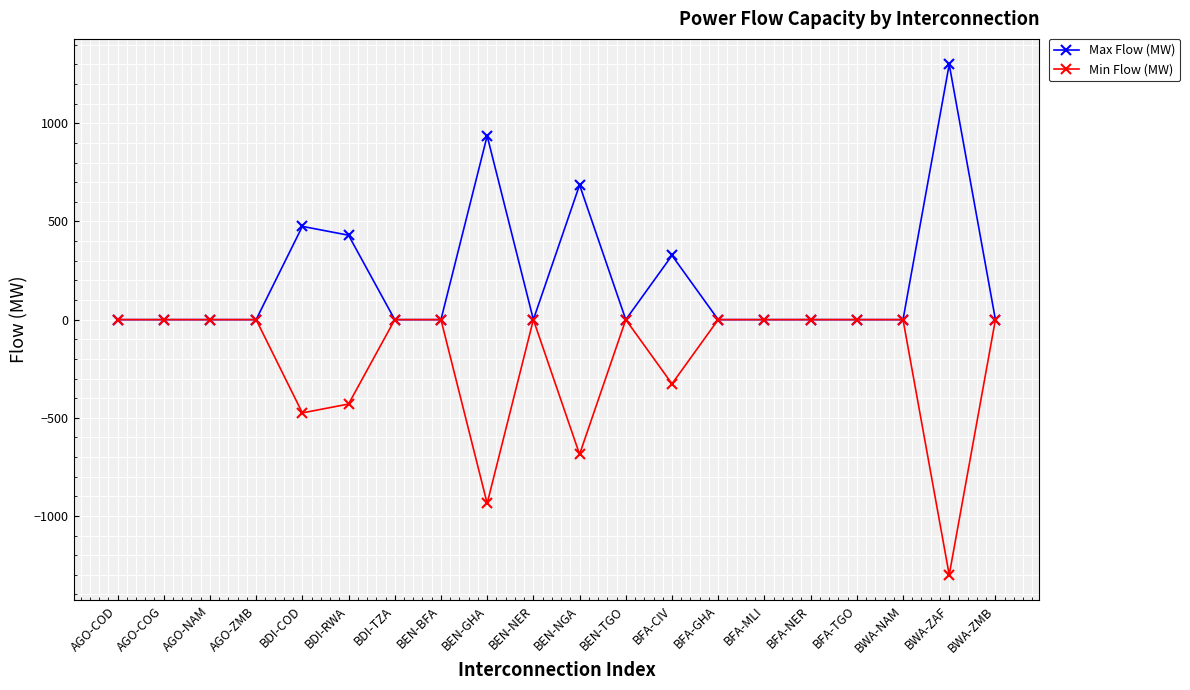

The Max Flow (MW) series shows 0 at BFA-GHA. True or false?

True